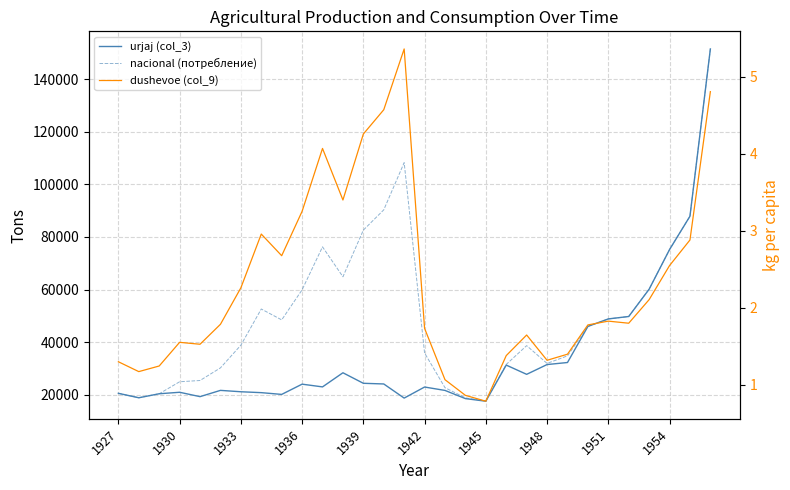

True or false: dushevoe (col_9) has a value of 1.8 at 1951.

True